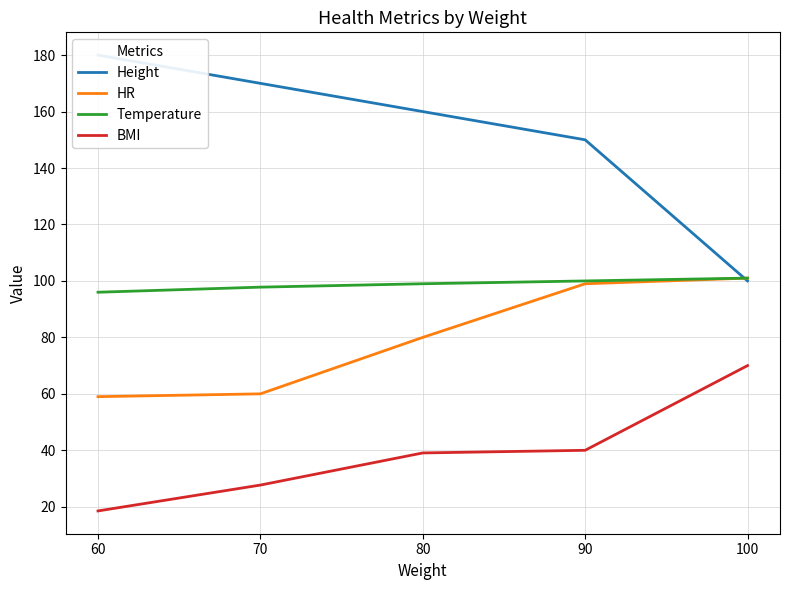

Where does the BMI series first go above 39?

80